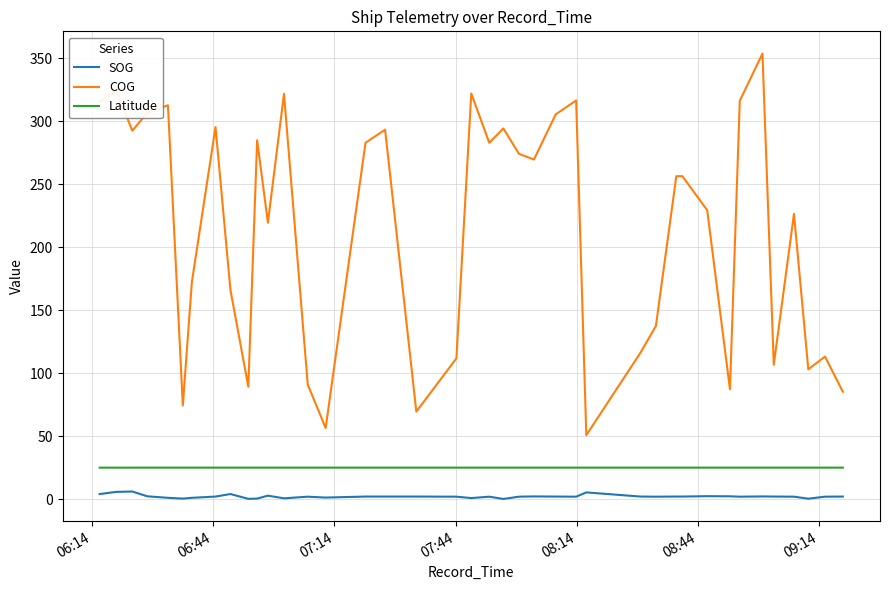

True or false: SOG and COG cross at least once.

False